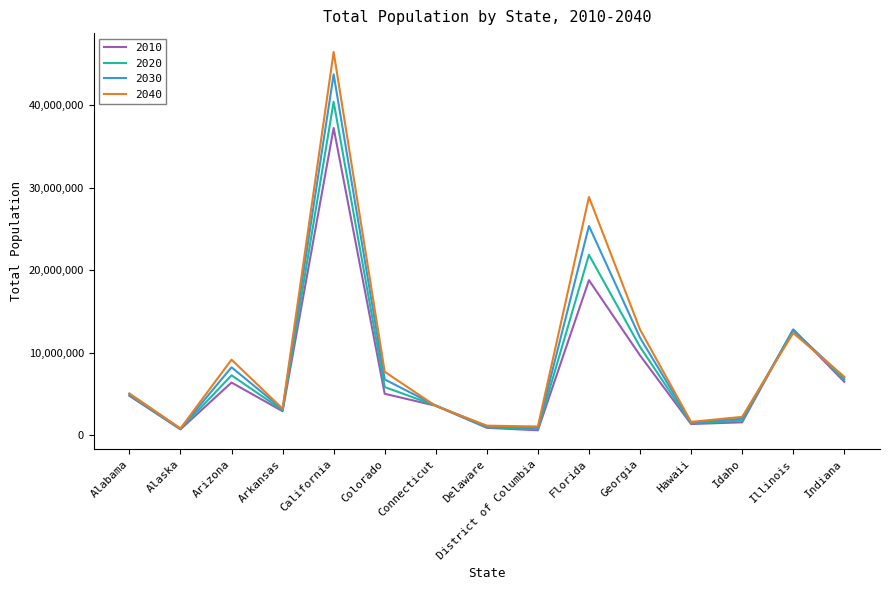

What is the average value of the 2010 series?

7525739